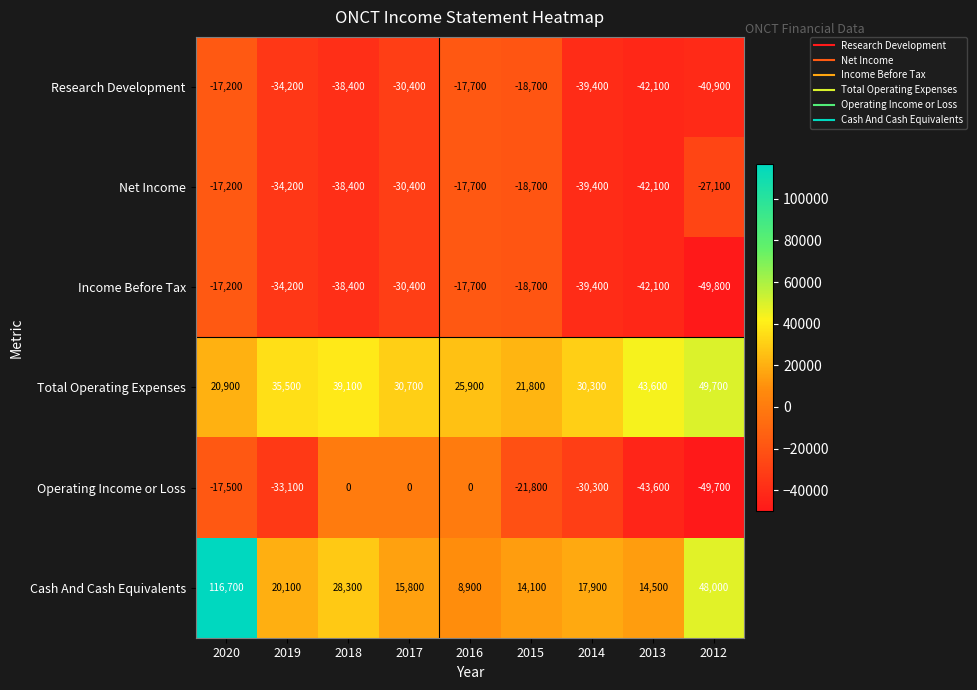

At which label does Operating Income or Loss first exceed -21800?

2020